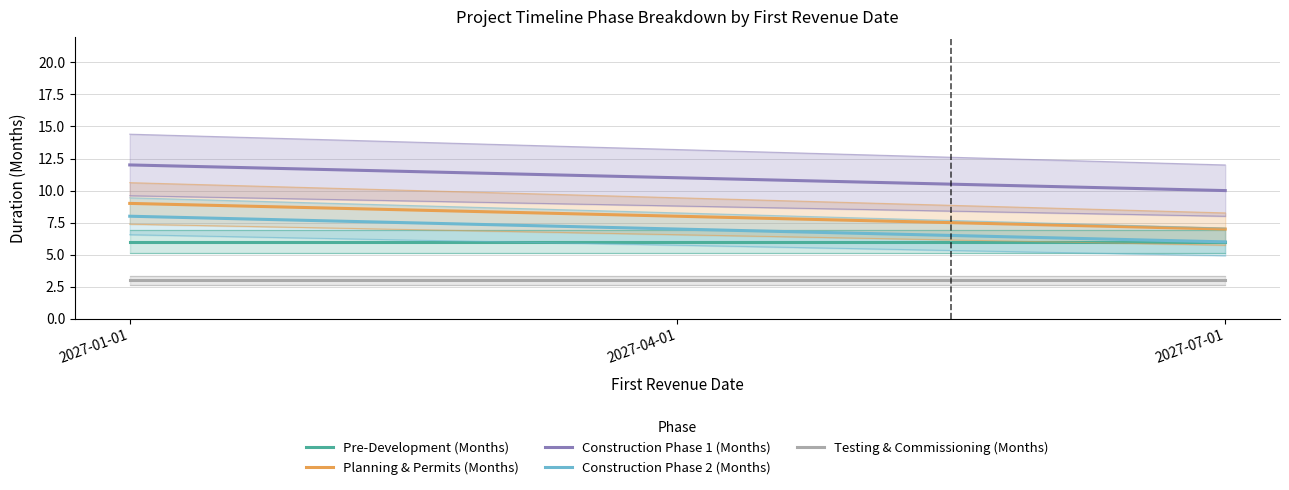

Is this an area chart (filled region under the line)?

No